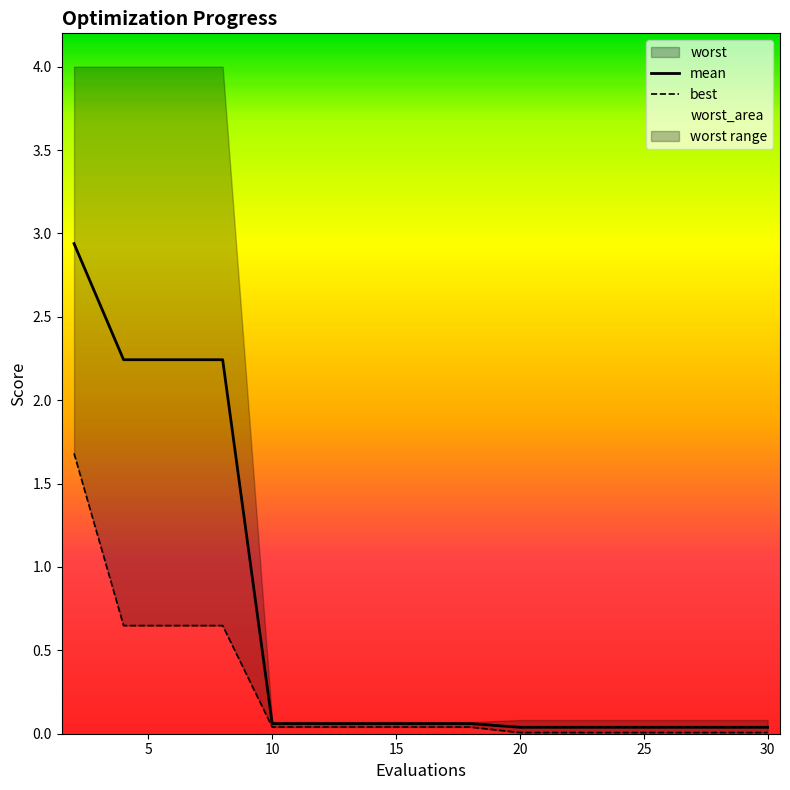

What is the label of the 5th point from the right?

10